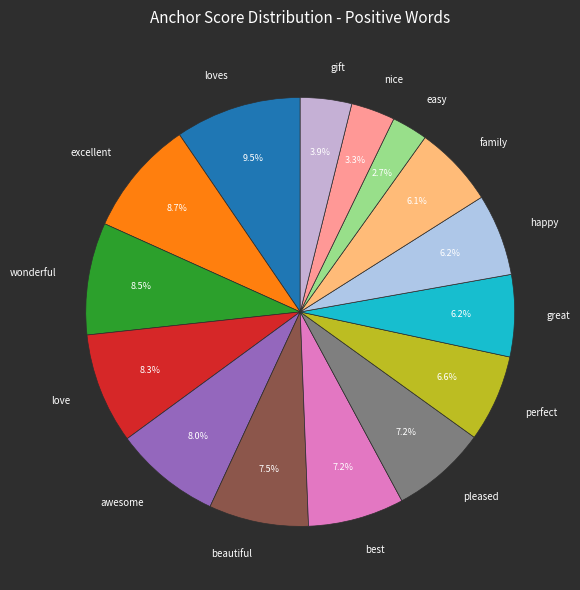

To the nearest percent, what portion does love represent?

8%